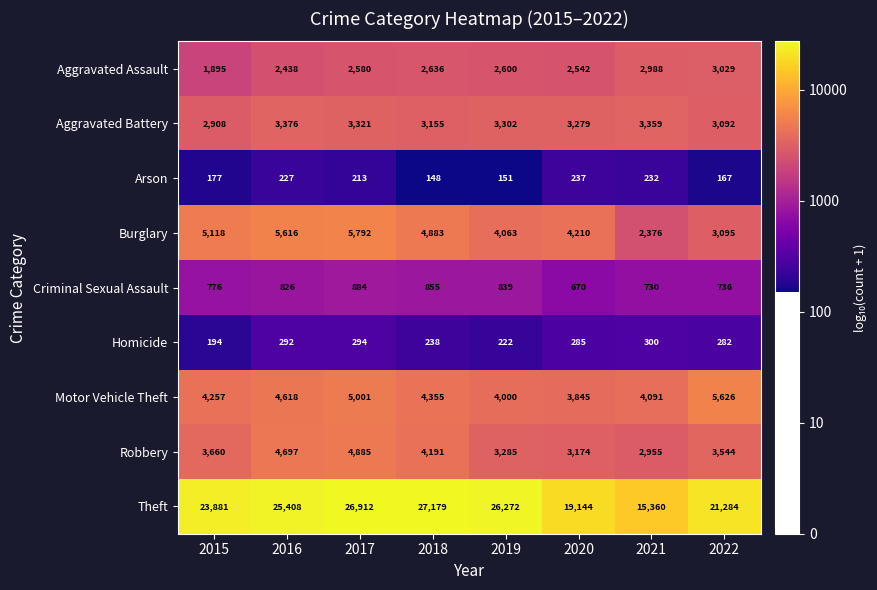

Which series changed the most between 2020 and 2021?

Theft